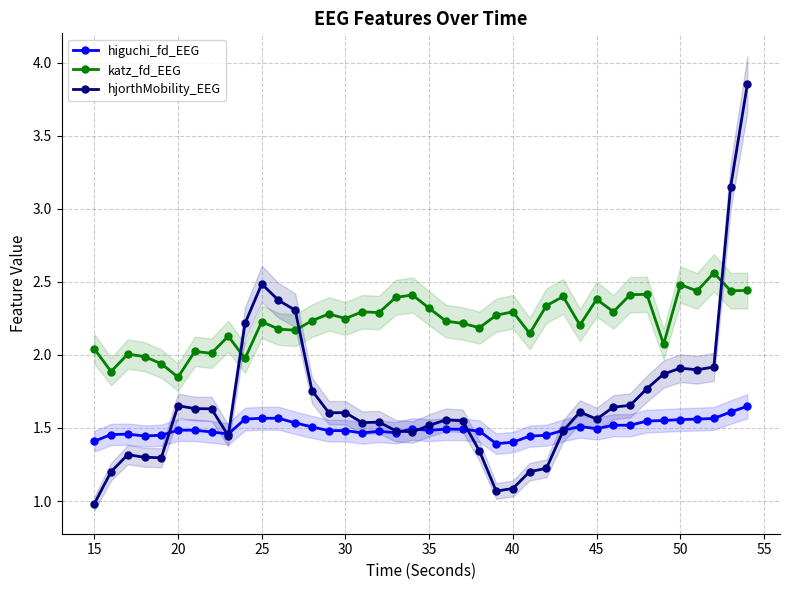

The value of higuchi_fd_EEG at 50 is 2.2. True or false?

False